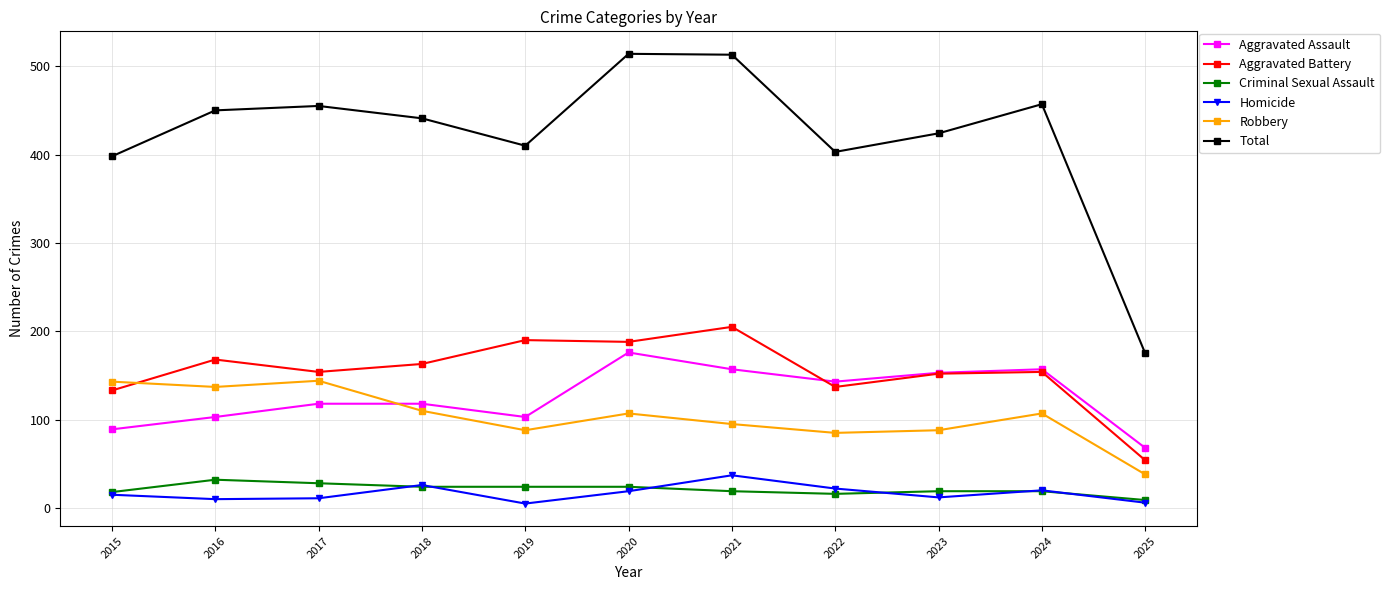

True or false: Total and Aggravated Assault intersect in this chart.

False